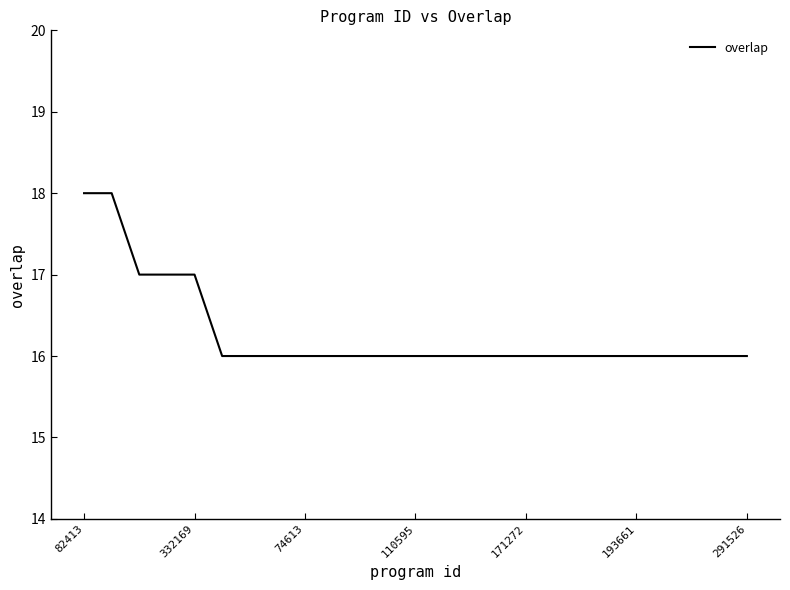

What is the minimum value shown in the chart?

16